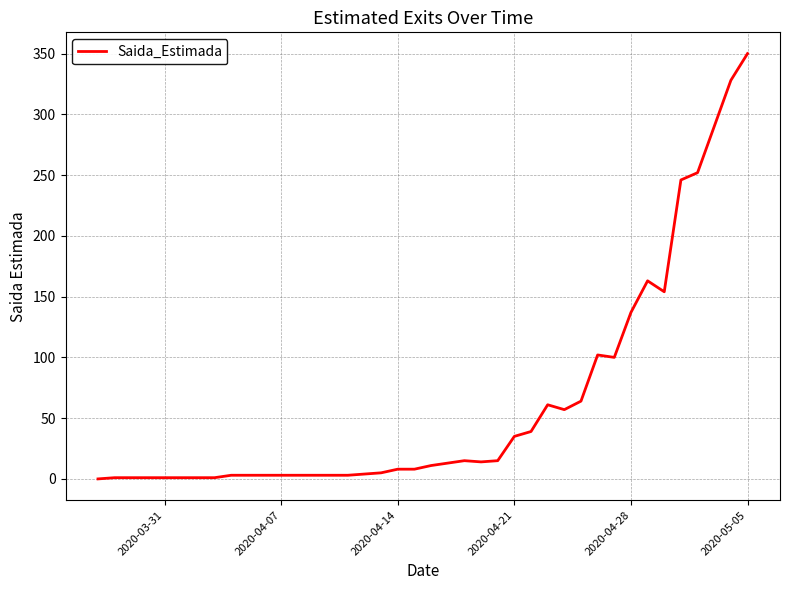

What is the greatest value displayed?

350